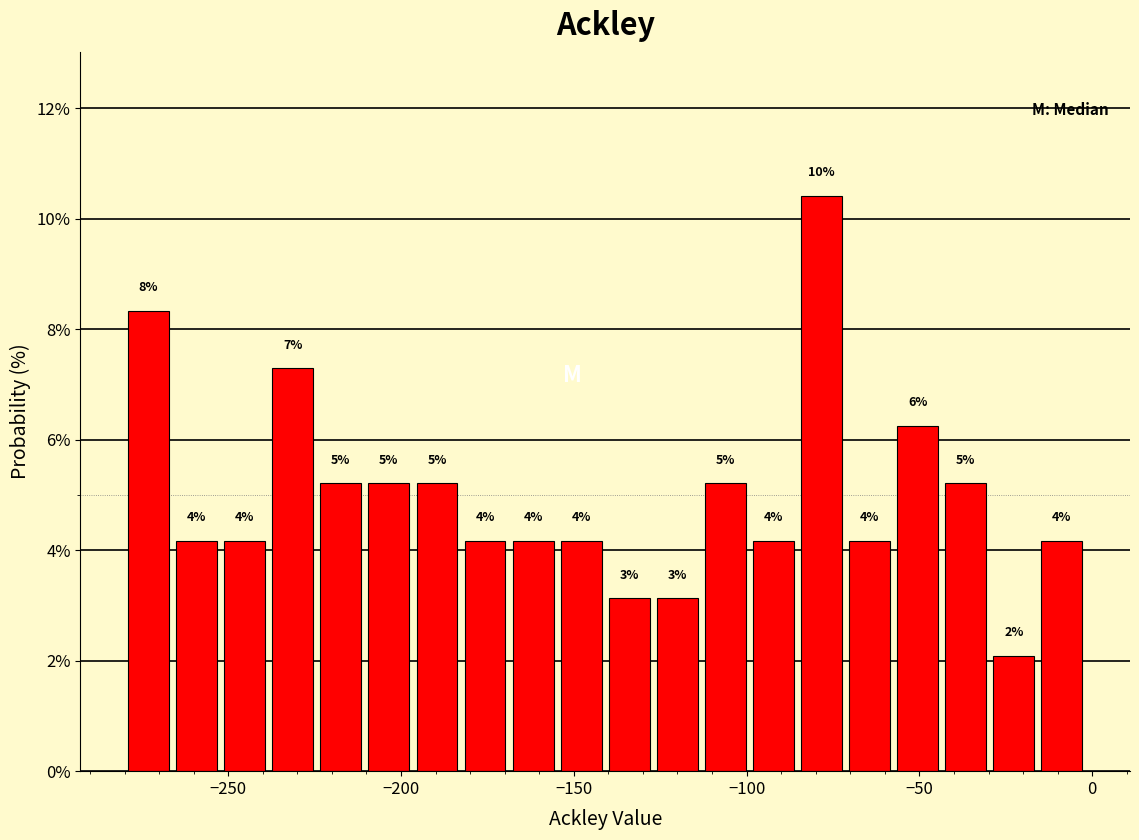

Around what value on the x-axis is the tallest bar? Give the approximate position of its centre, as read against the axis.

-80